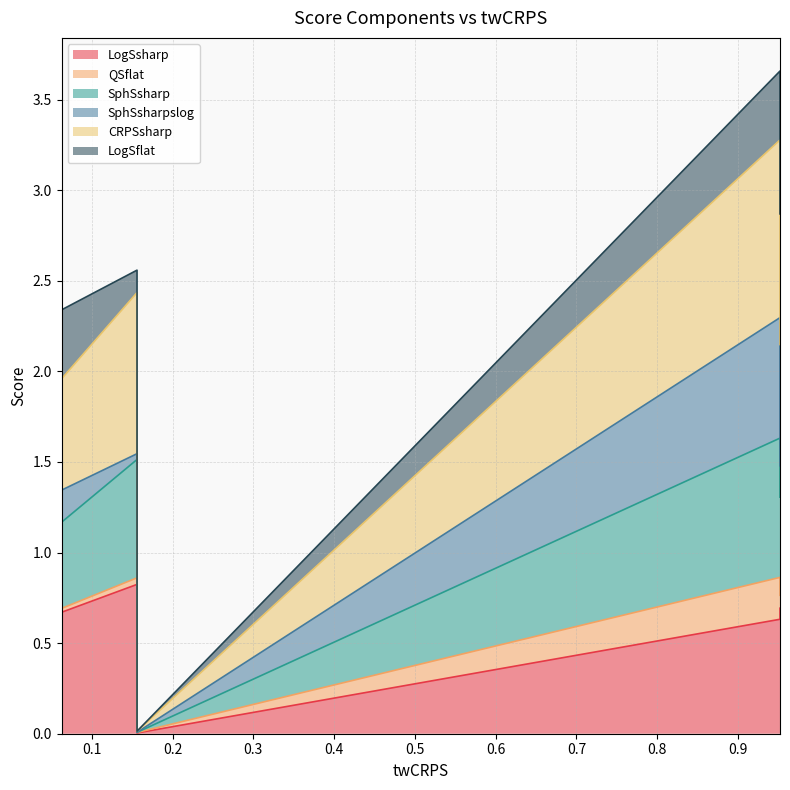

True or false: SphSsharp and LogSsharp cross at least once.

False